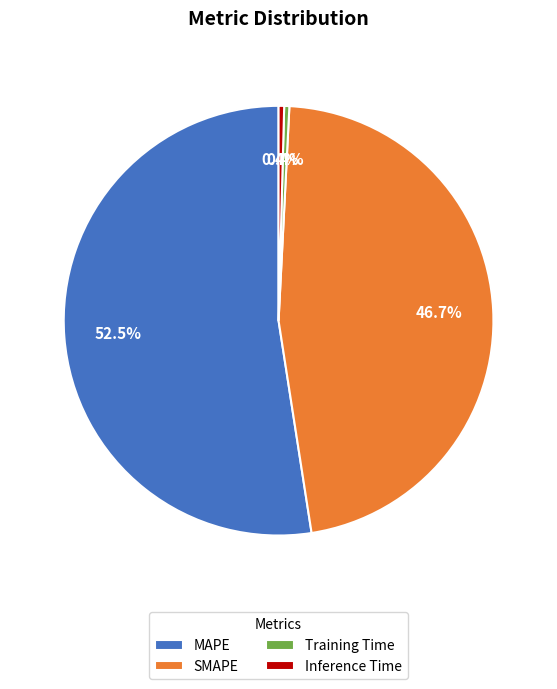

What percentage is the SMAPE slice, to the nearest percent?

47%